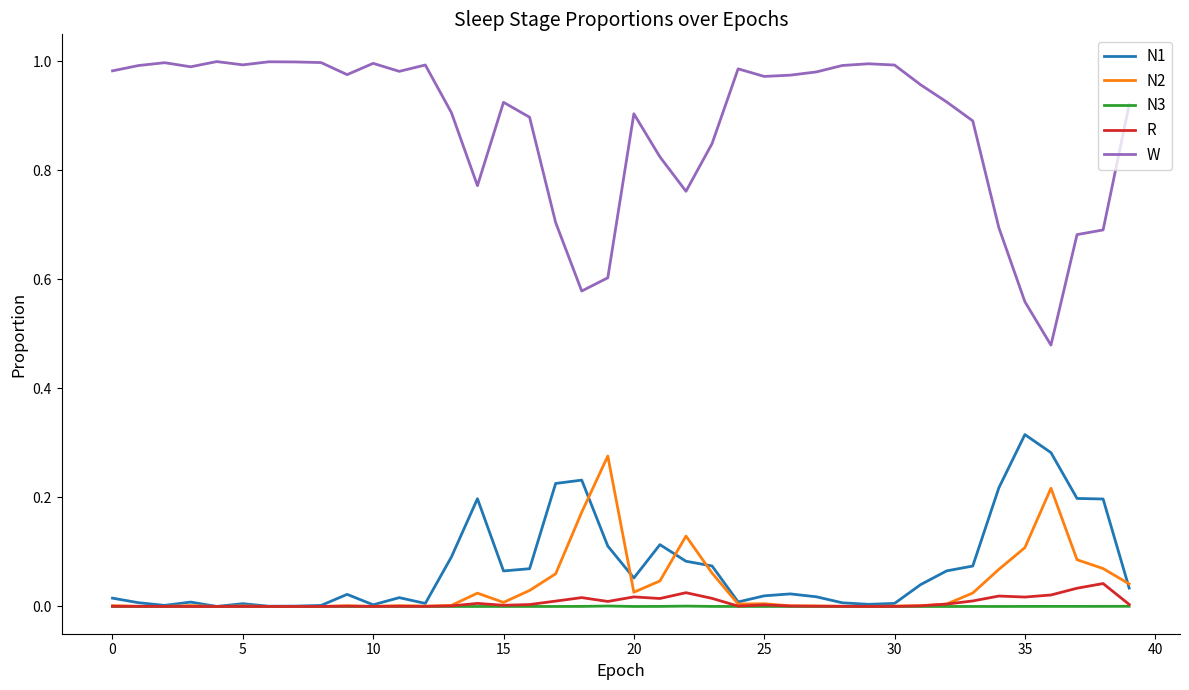

Does the chart display data point markers on the line(s)?

No